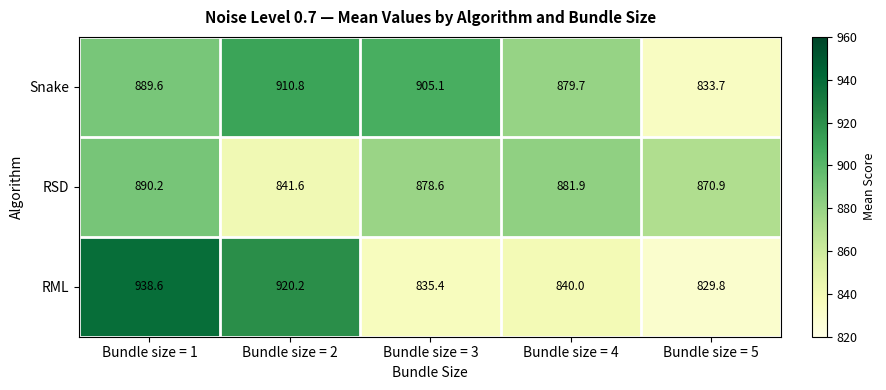

Which category has the highest value across all series?

Bundle size = 1